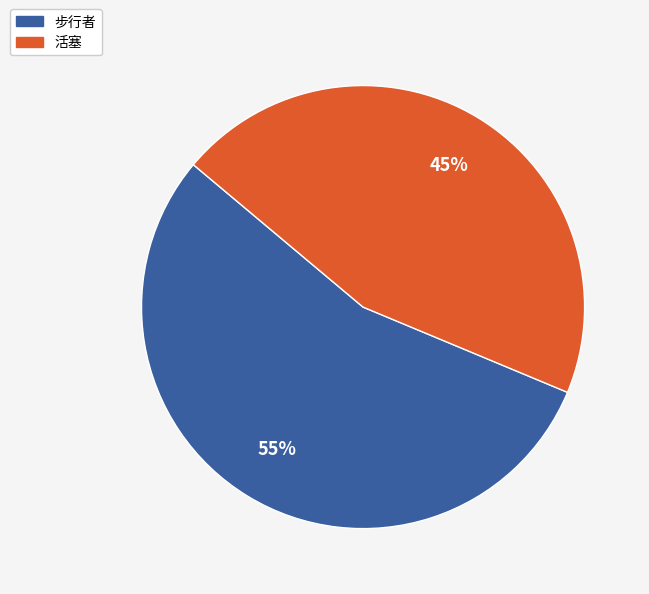

To the nearest percent, what is the average slice percentage?

50%